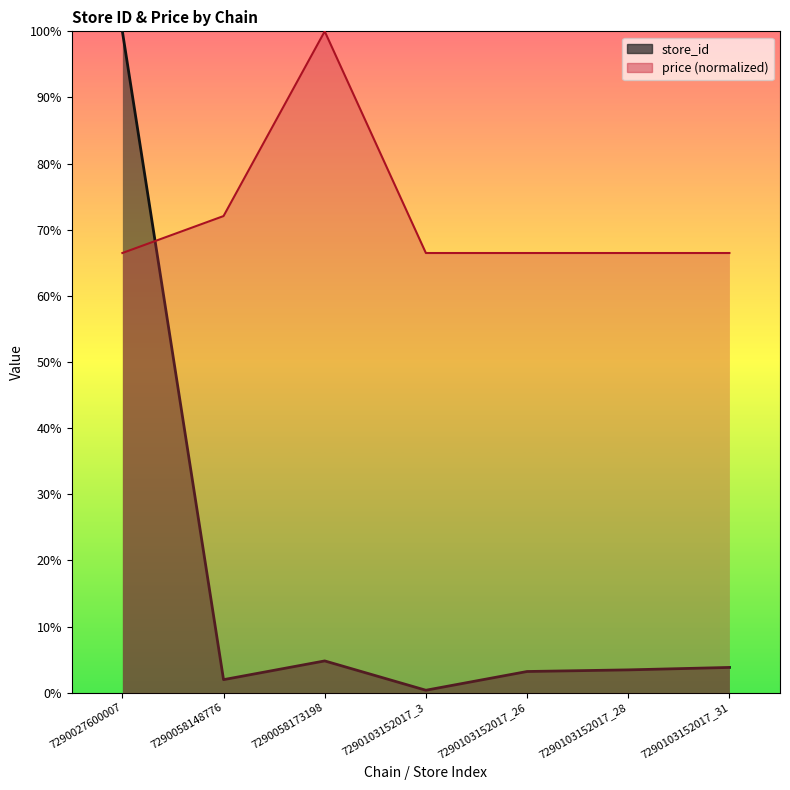

How many interior local peaks does the store_id series have?

1